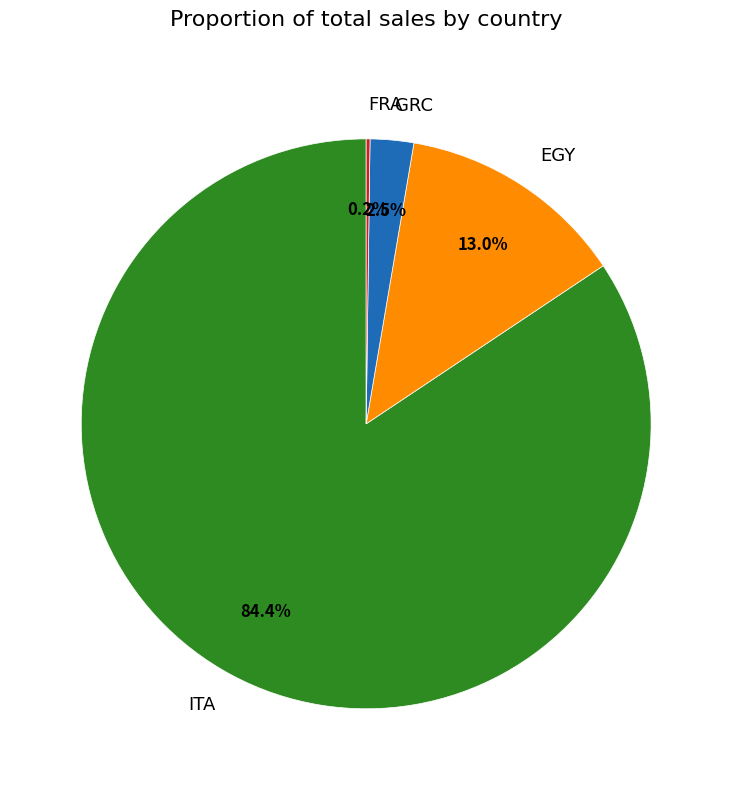

Between ITA and GRC, which is larger?

ITA